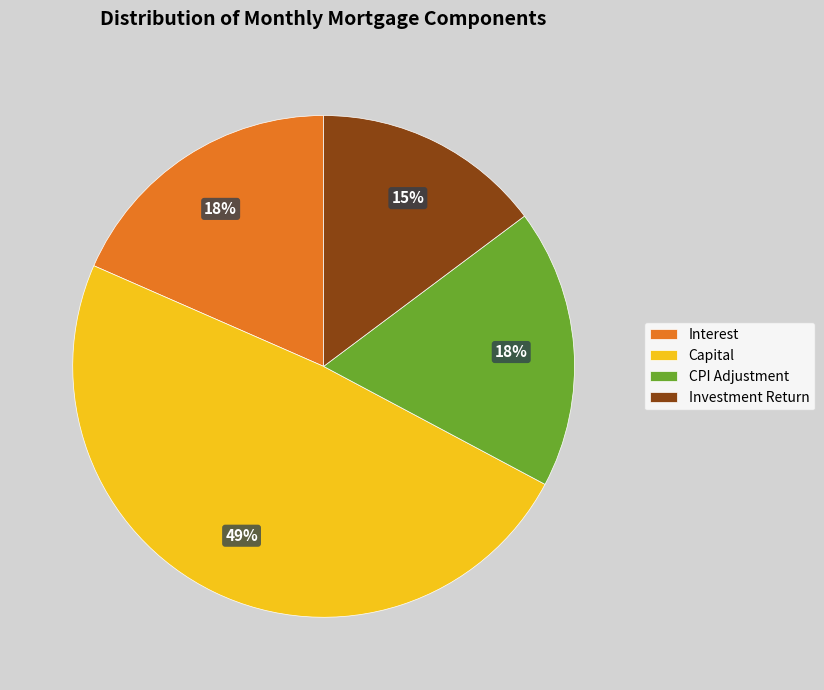

True or false: CPI Adjustment accounts for 18% of the total.

True